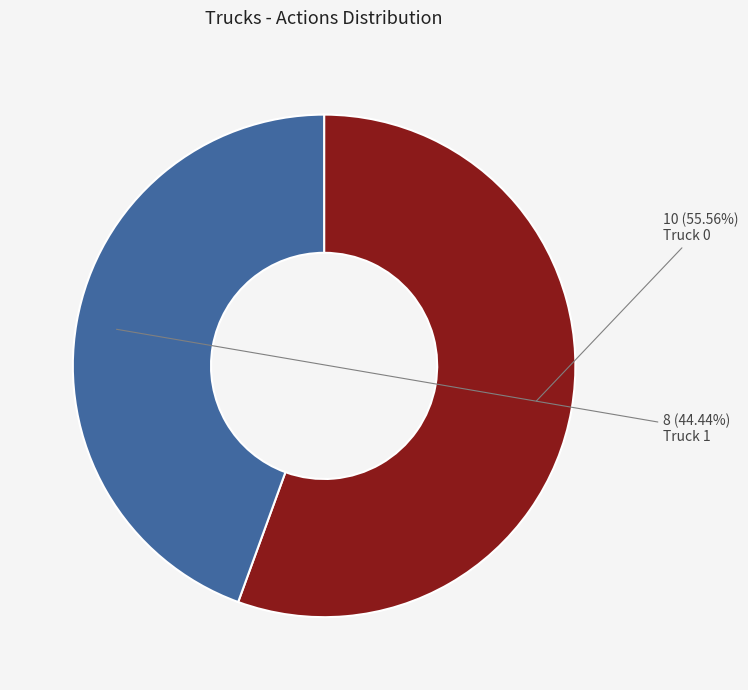

What percentage is the Truck 0 slice, to the nearest percent?

56%